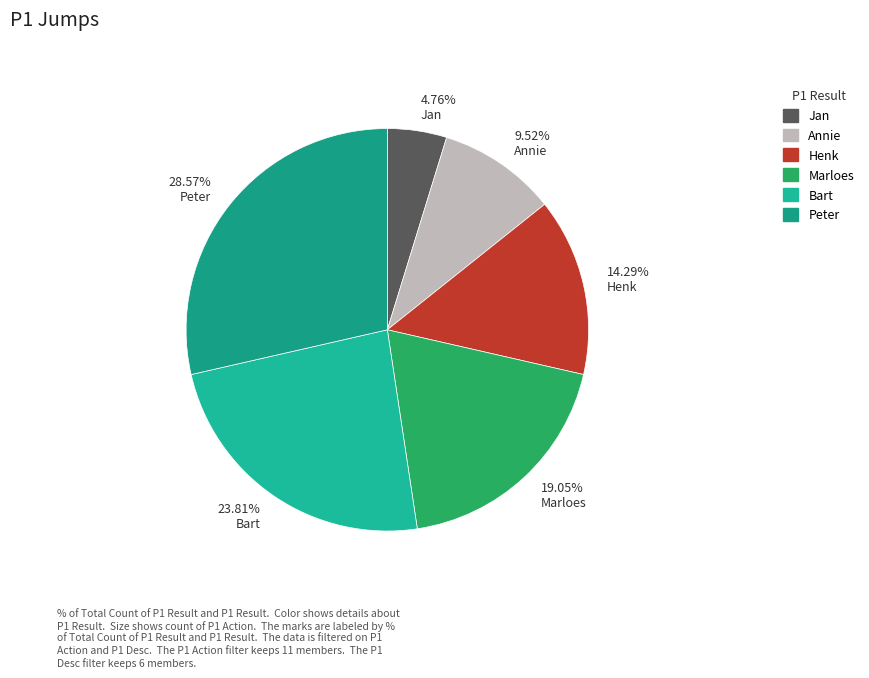

How many slices are in this pie chart?

6